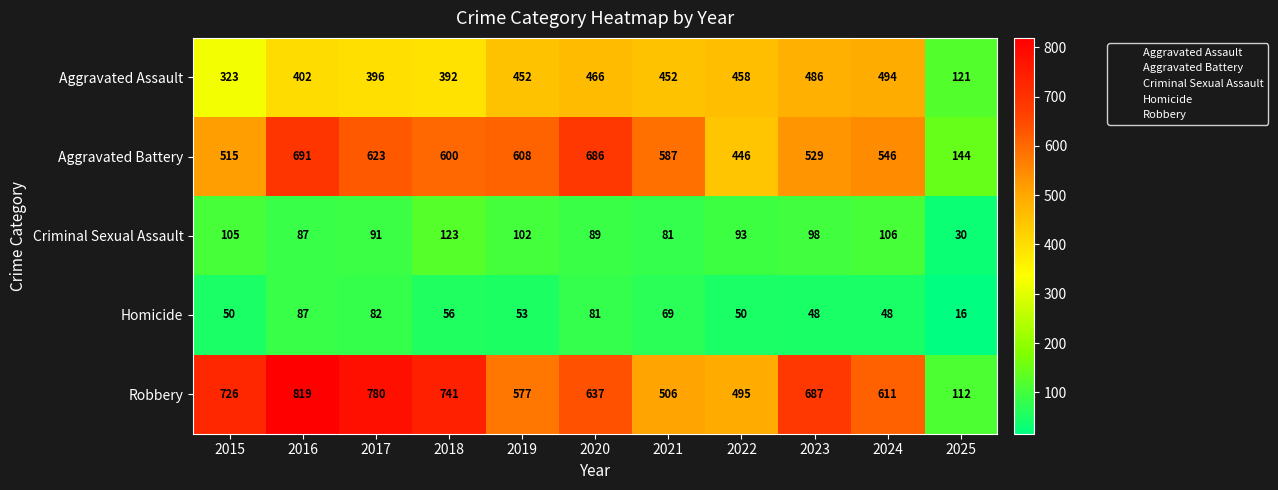

Which category has the lowest value across all series?

2025